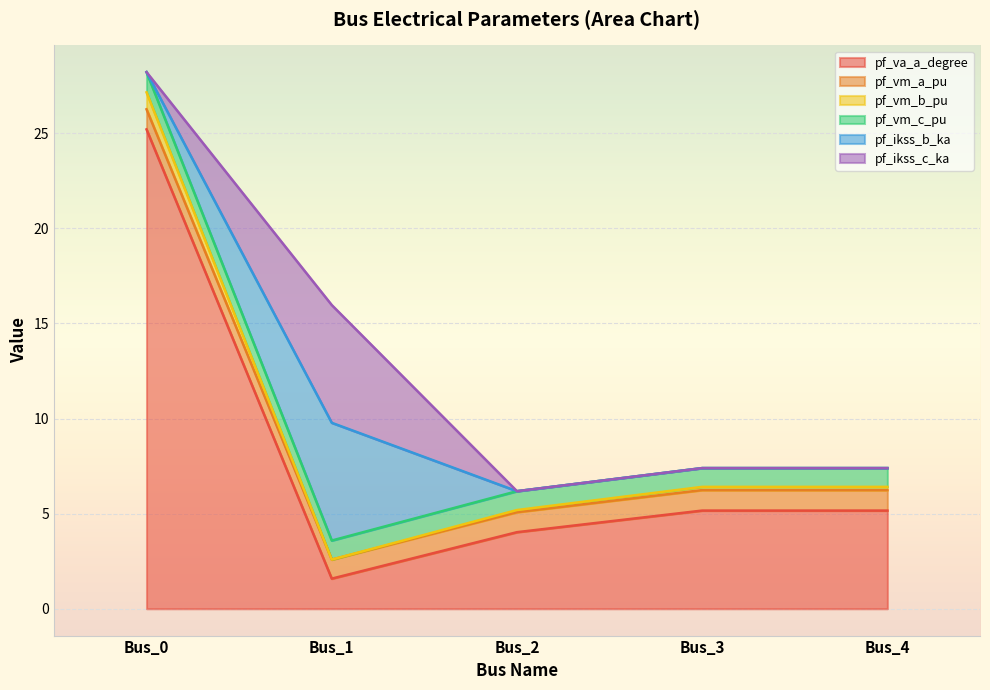

Does the chart display data point markers on the line(s)?

No